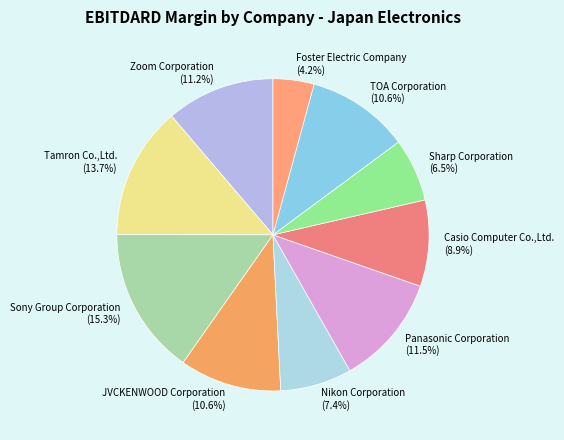

Does any single category account for the majority?

No